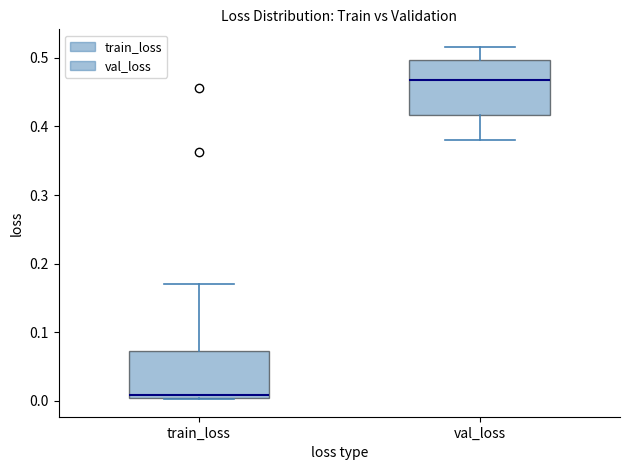

Comparing the boxes themselves (not the whiskers), which one is the tallest?

val_loss